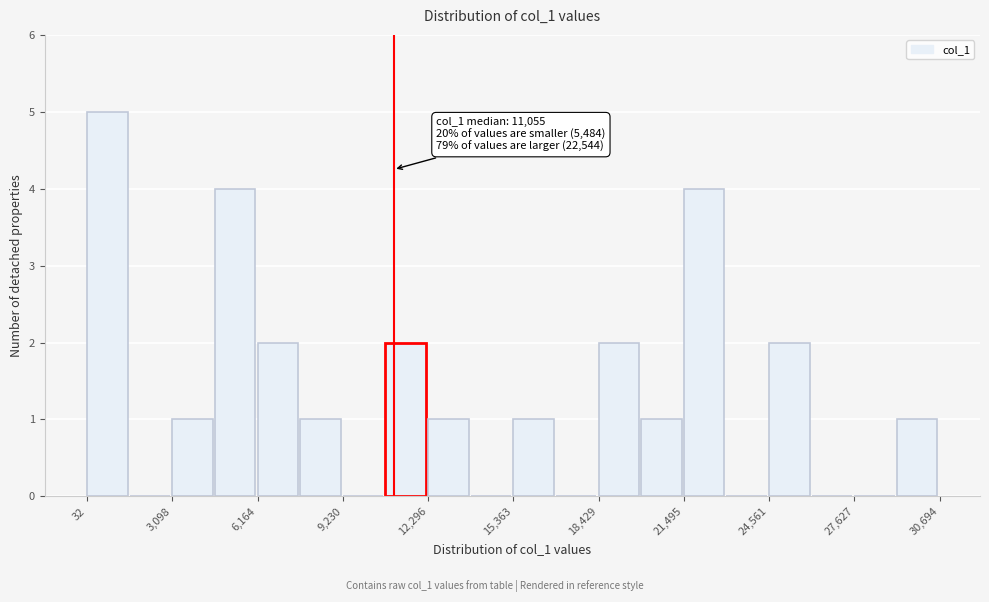

Around what value on the x-axis is the tallest bar? Give the approximate position of its centre, as read against the axis.

1000